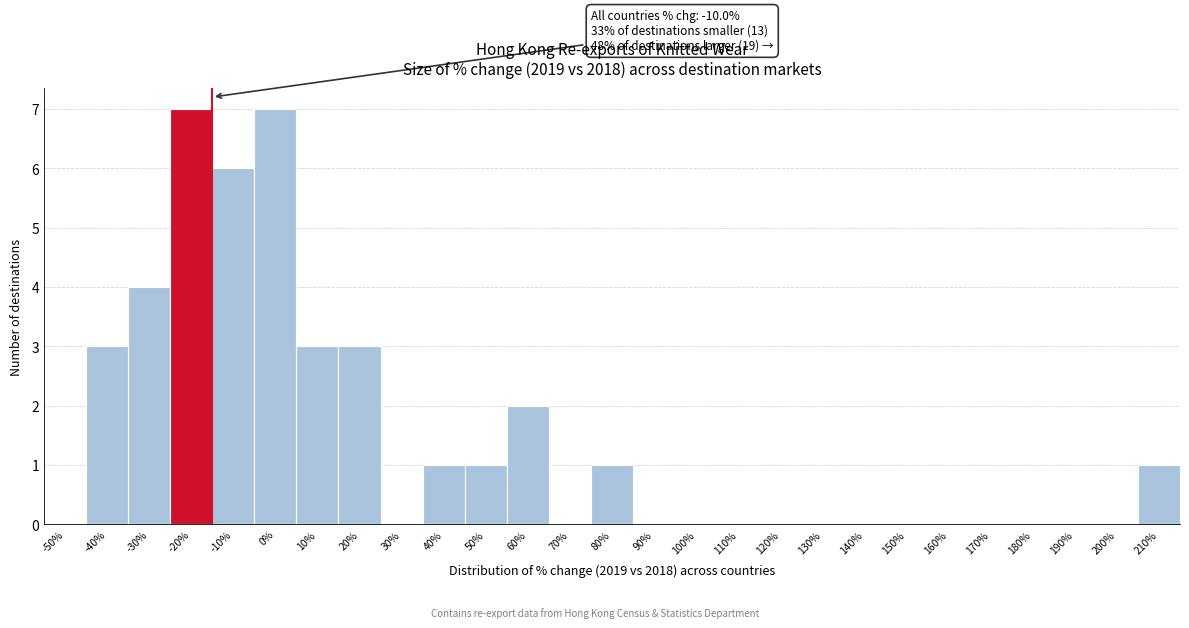

Reading left to right, transcribe all the data shown in this chart.

-50%=0	-40%=3	-30%=4	-20%=7	-10%=6	0%=7	10%=3	20%=3	30%=0	40%=1	50%=1	60%=2	70%=0	80%=1	90%=0	100%=0	110%=0	120%=0	130%=0	140%=0	150%=0	160%=0	170%=0	180%=0	190%=0	200%=0	210%=1